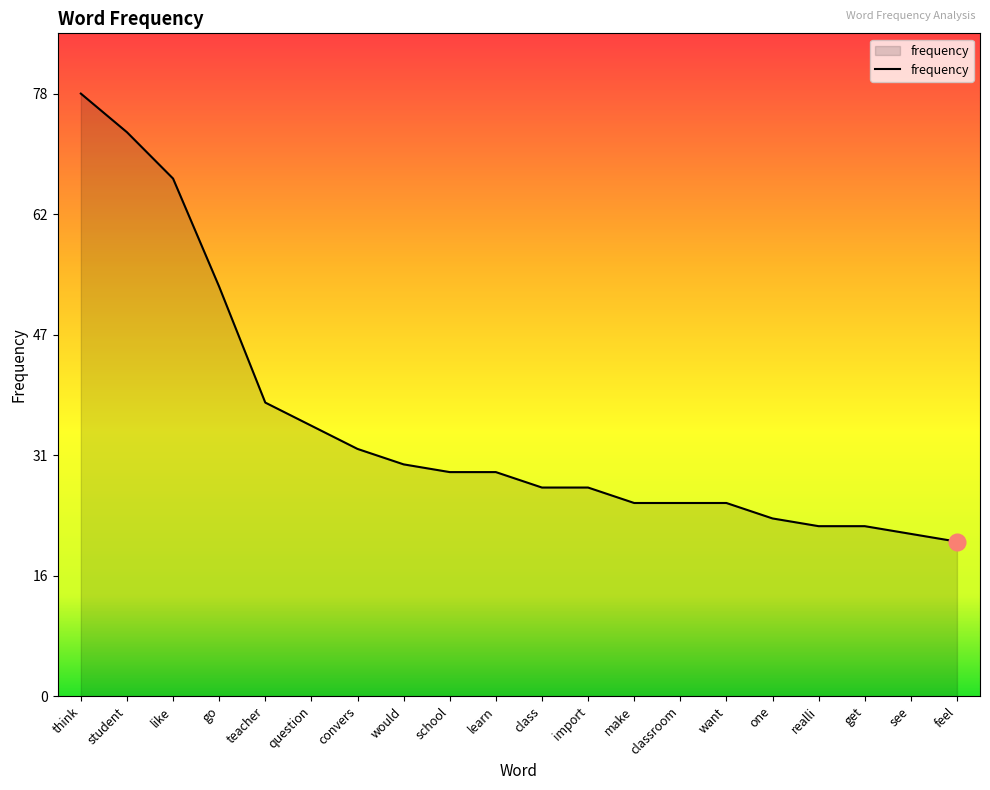

What is the difference between the values at teacher and like?

29